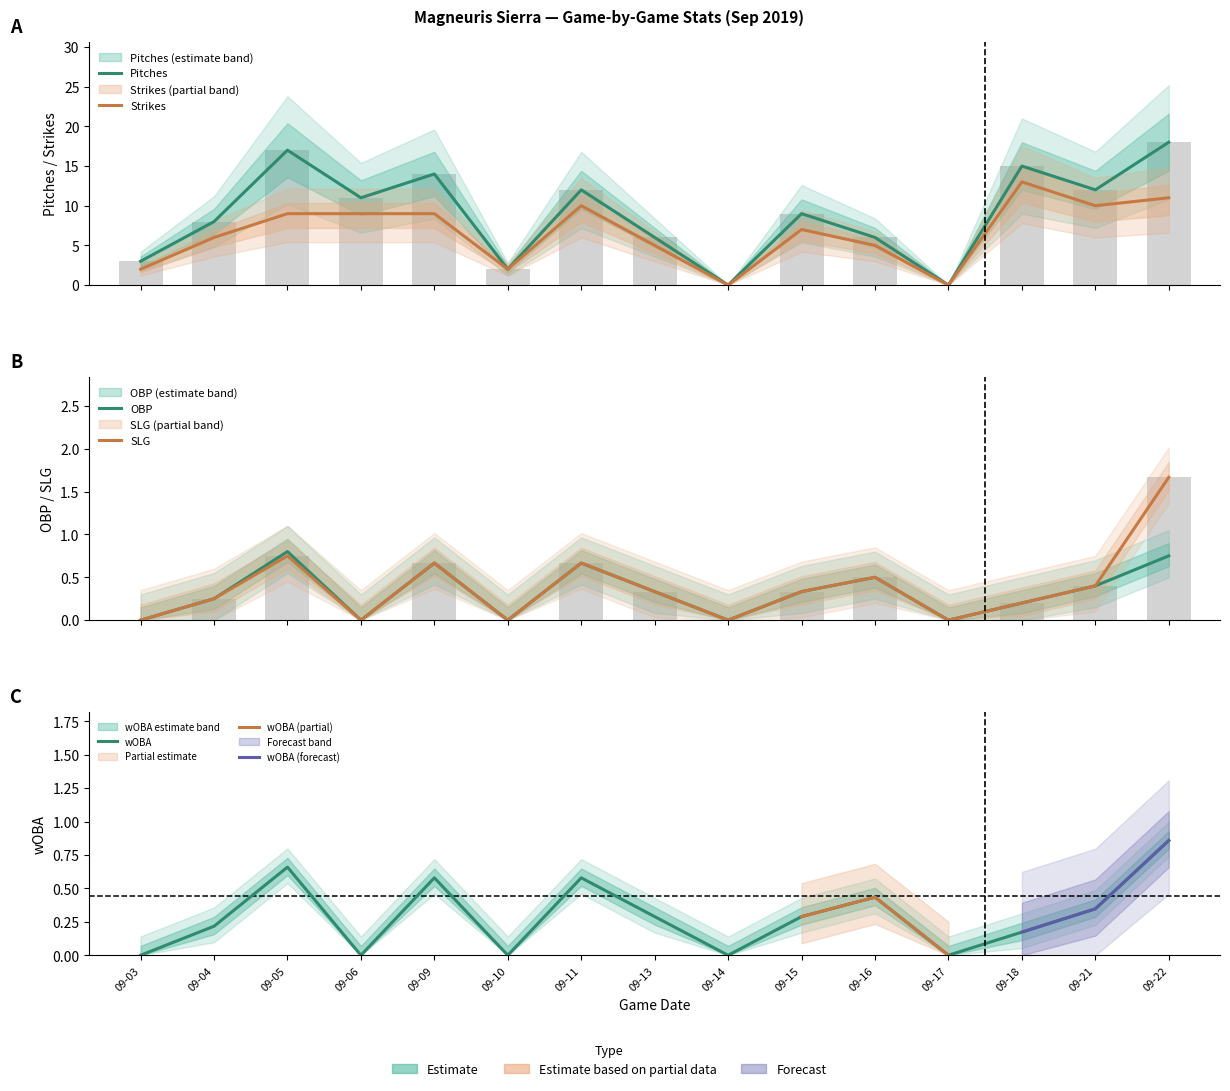

How many distinct data groups are displayed?

5